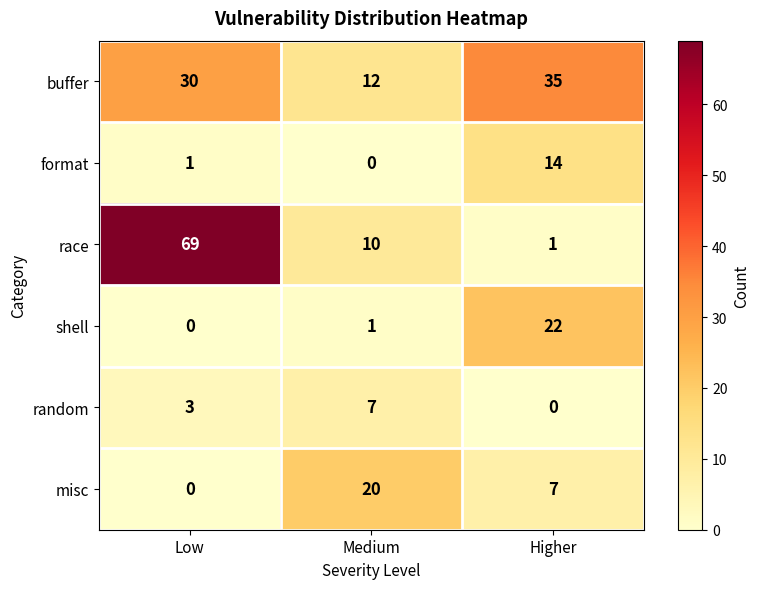

Count the random values in the range 0 to 7.

3